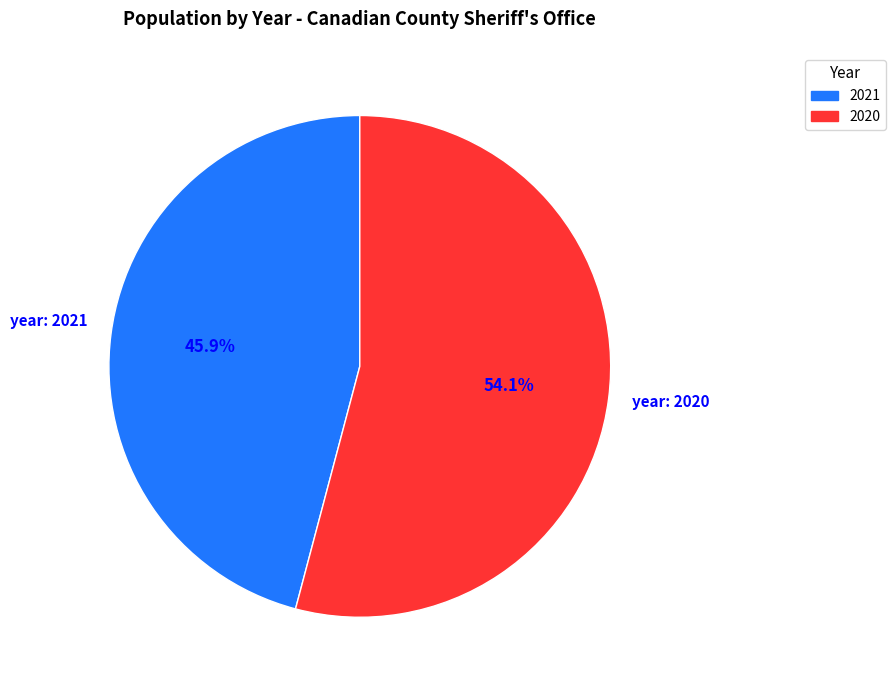

Which category has the smallest portion of the pie?

2021